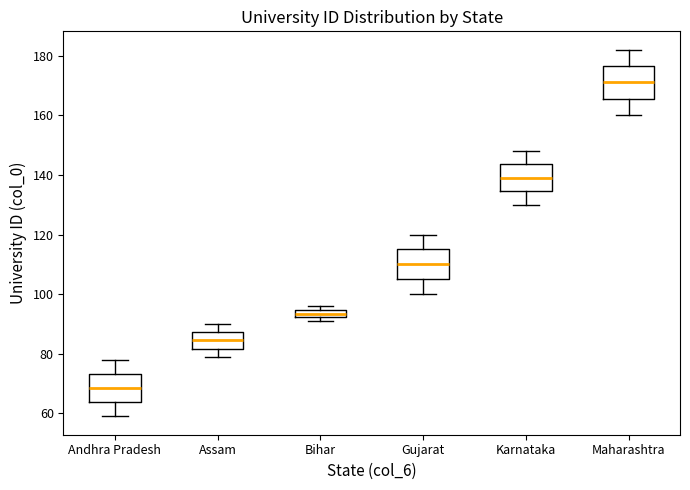

Which box's median line is the lowest?

Andhra Pradesh